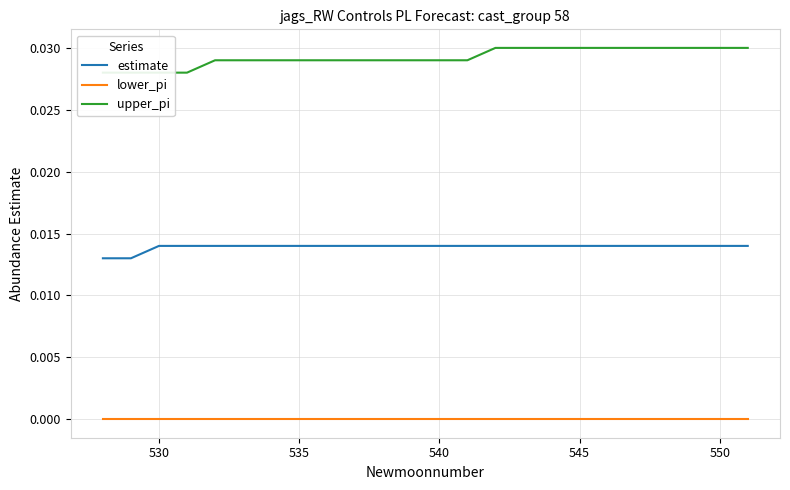

True or false: upper_pi and estimate cross at least once.

False